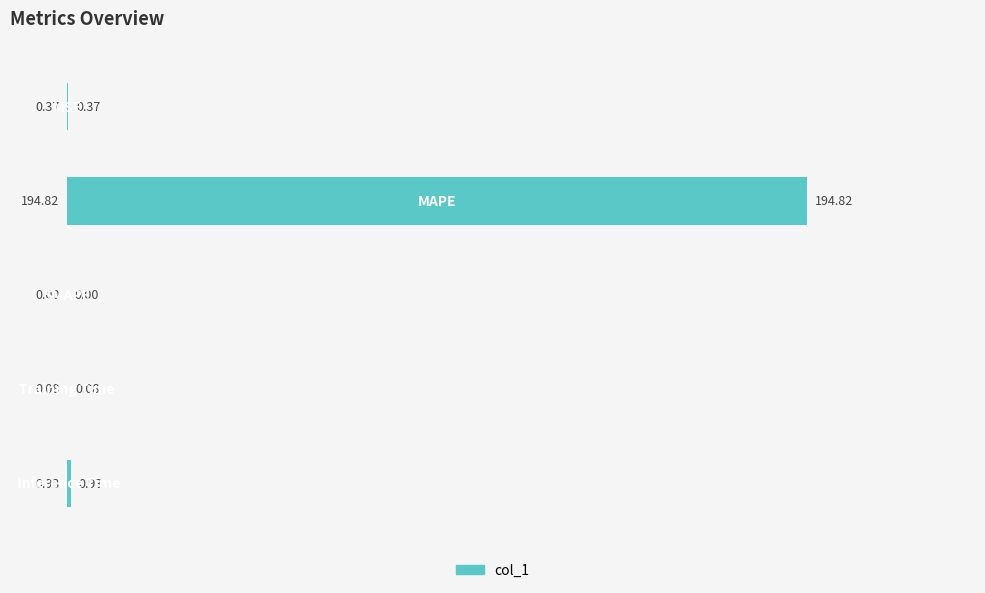

What is the sum of all values?

196.2